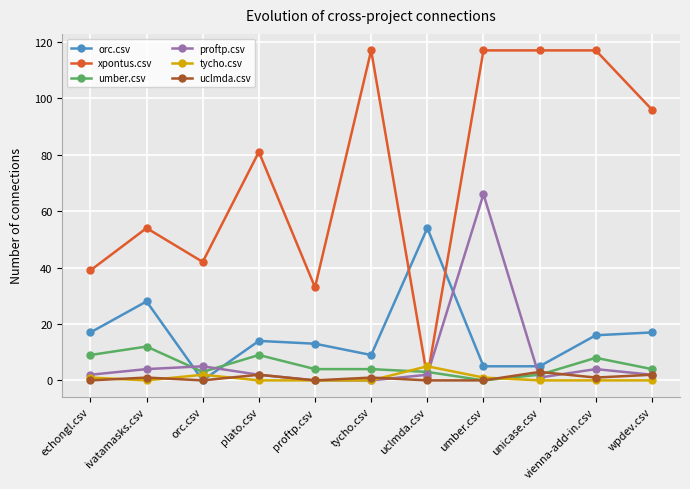

Which series has the largest range (max minus min)?

xpontus.csv